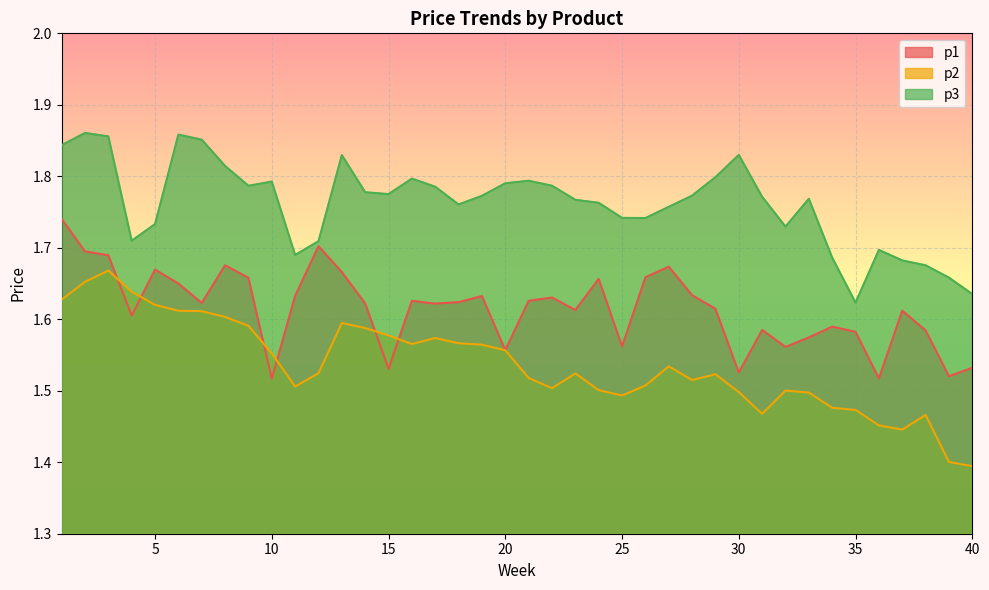

Between 11 and 5, which is larger?

5